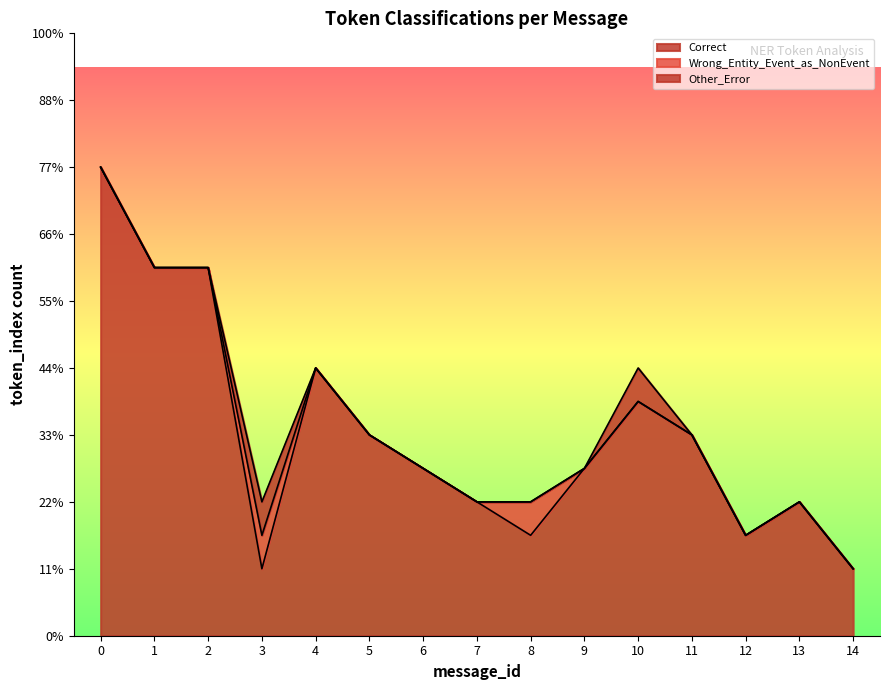

At how many categories does at least one series exceed 1?

15